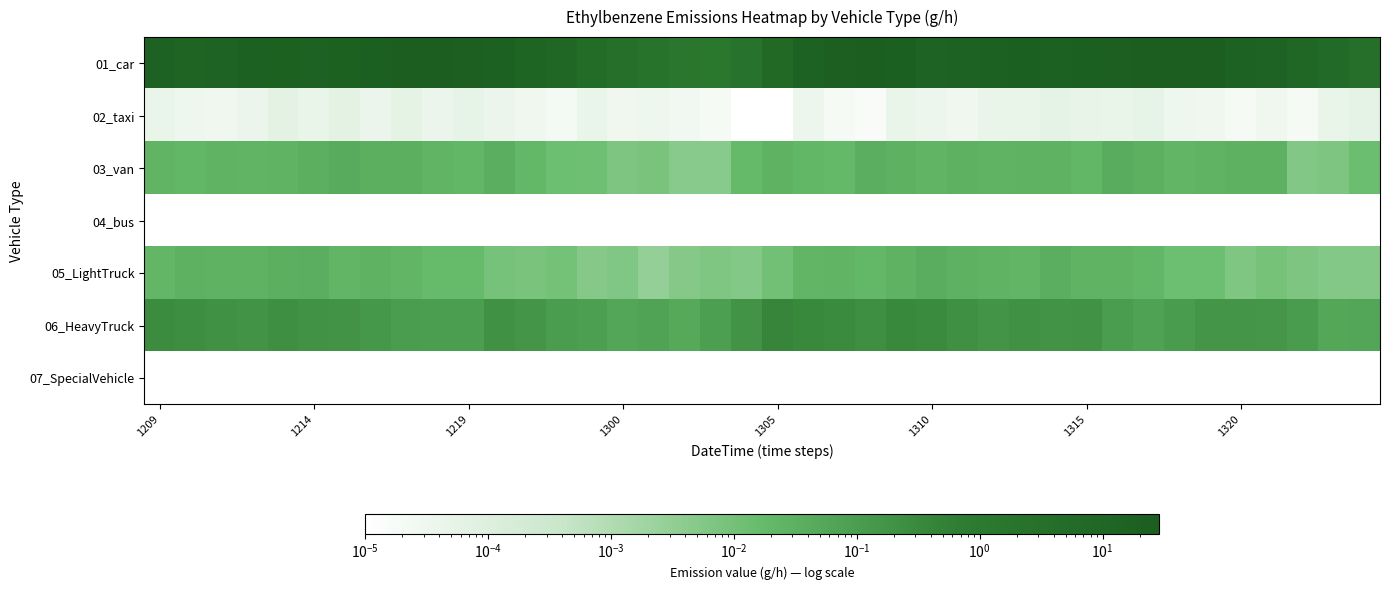

At which category is the sum across all series the highest?

33